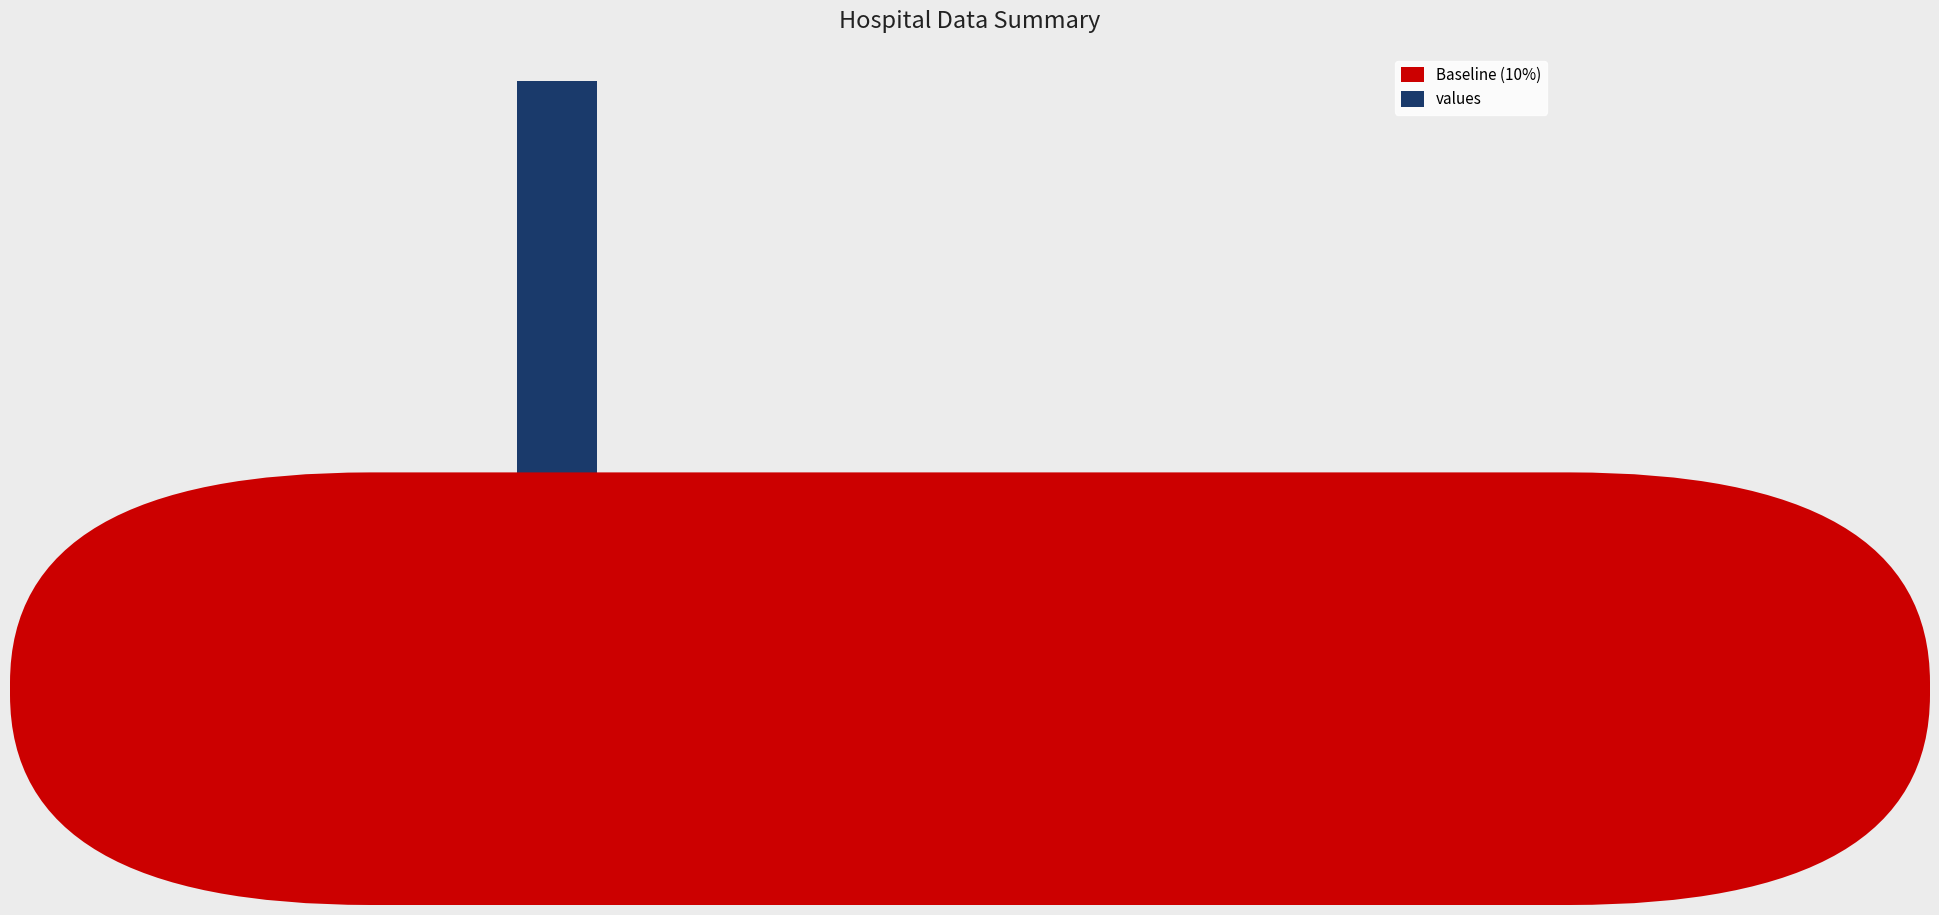

Are the bars grouped side by side (vs. stacked)?

Yes